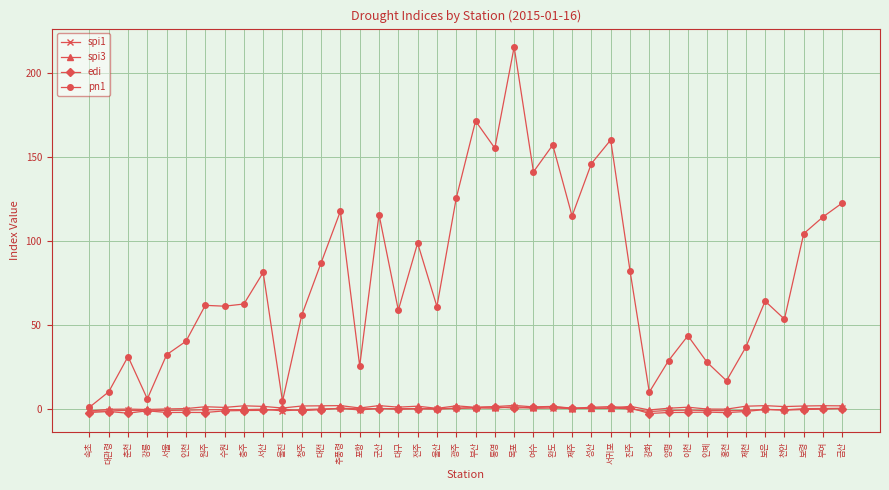

What is the greatest value displayed?

215.8